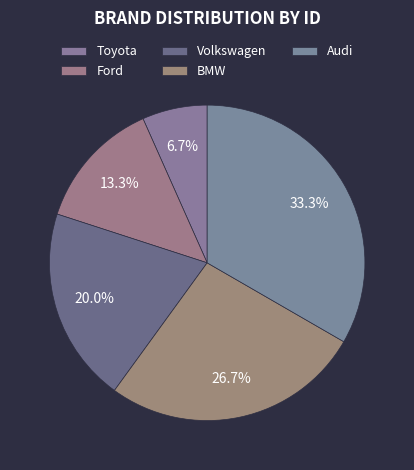

To the nearest percent, what is the combined percentage of Ford and Volkswagen?

33%